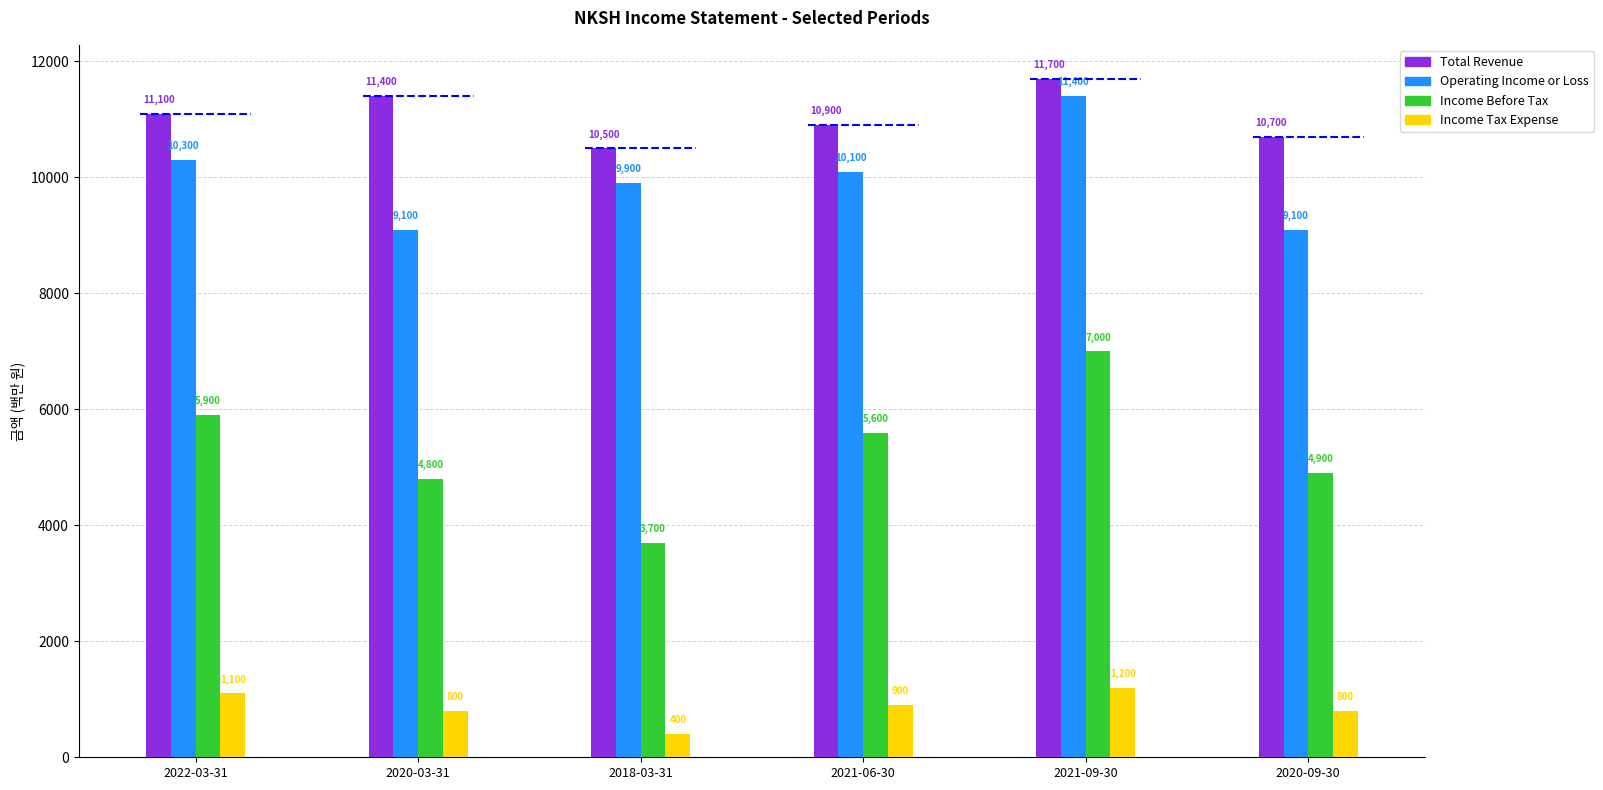

What is the total value across all series at 2021-09-30?

31300